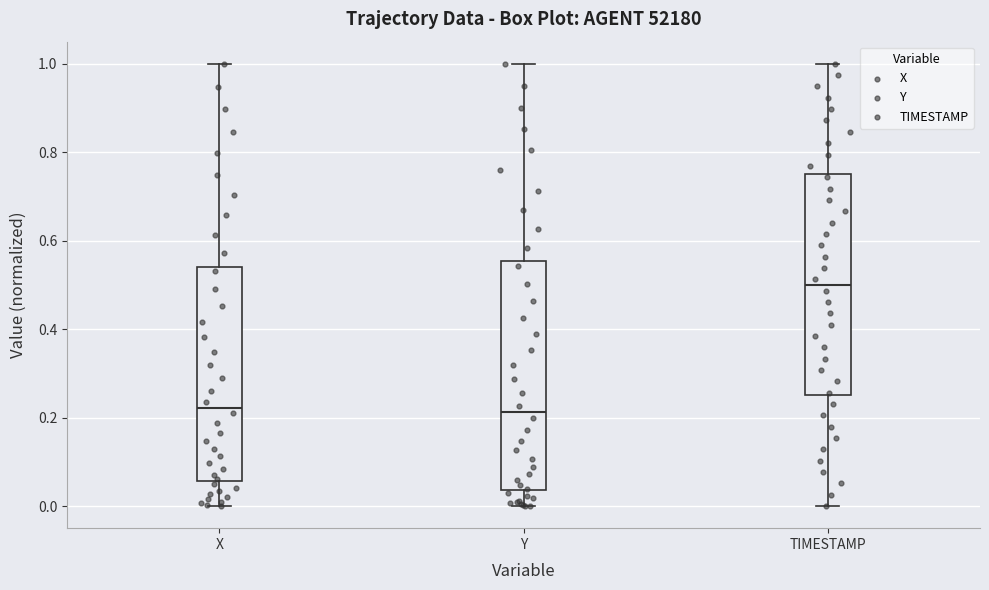

Which box has the highest median line?

TIMESTAMP